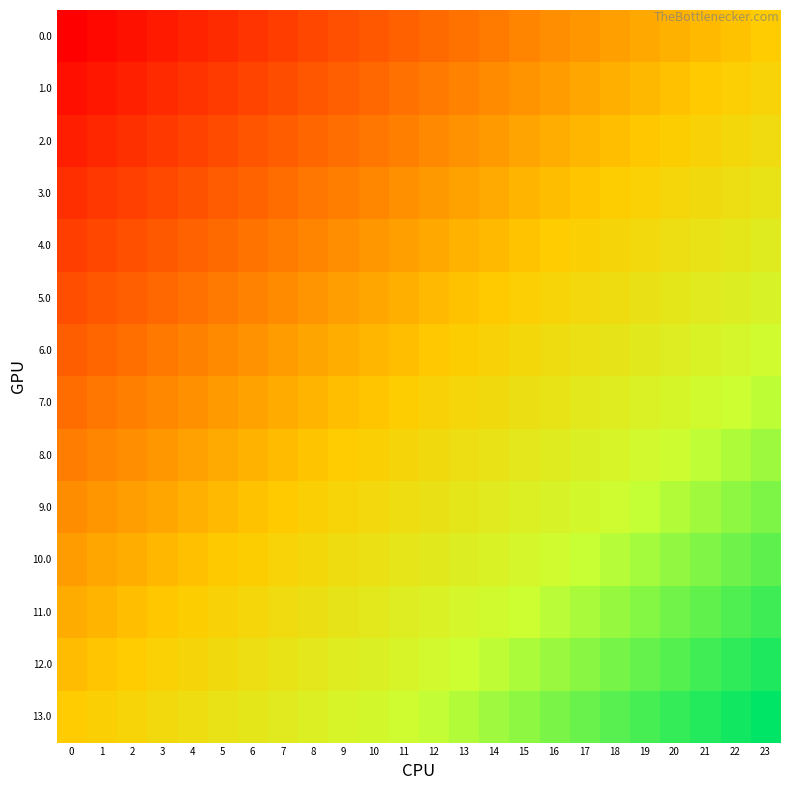

How many series are shown in this chart?

14